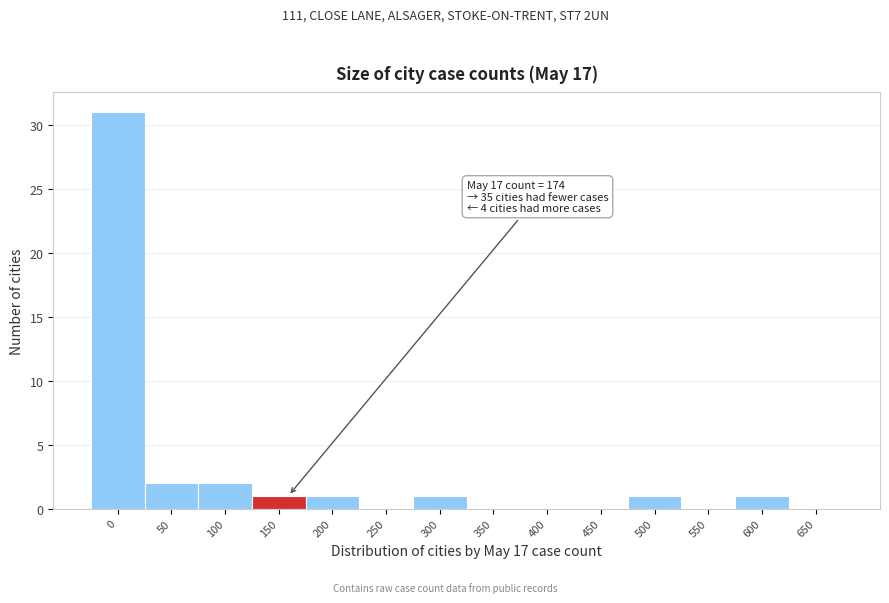

Reading right to left, extract all data points from this chart.

650=0	600=1	550=0	500=1	450=0	400=0	350=0	300=1	250=0	200=1	150=1	100=2	50=2	0=31